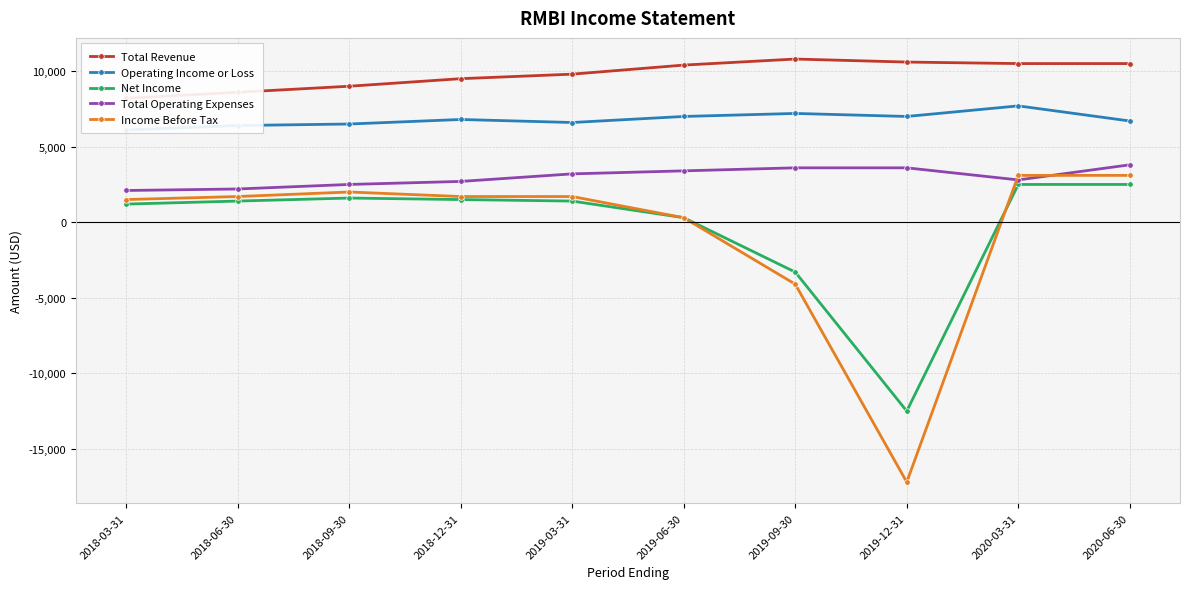

Which series has the largest total across all categories?

Total Revenue